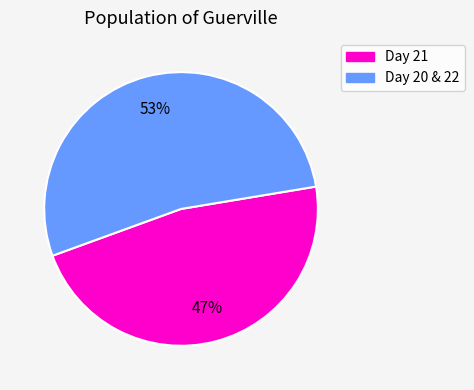

To the nearest percent, what is the average slice percentage?

50%